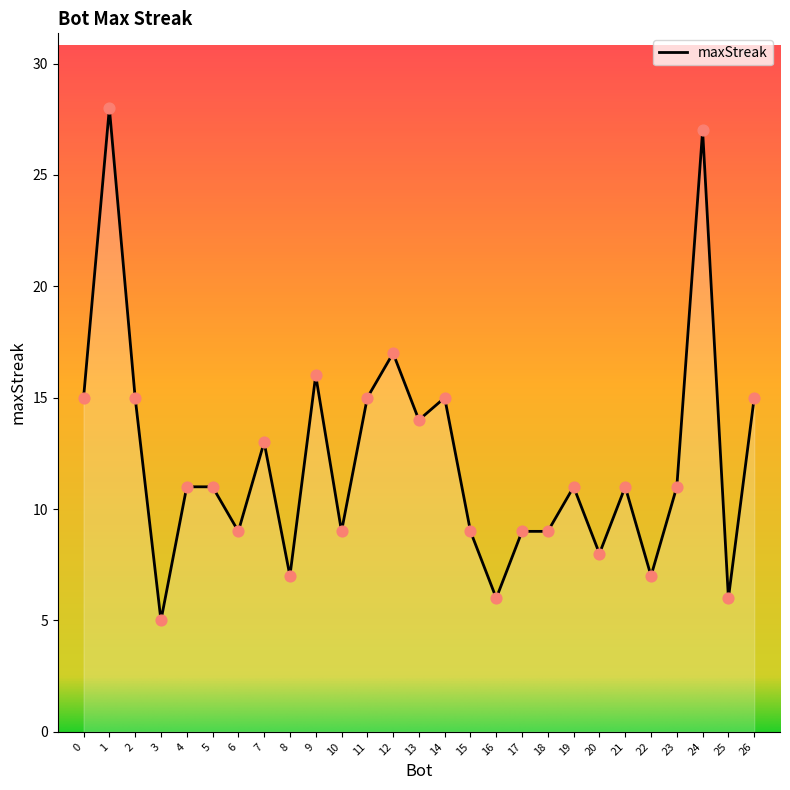

What is the change in value from 1 to 26?

-13